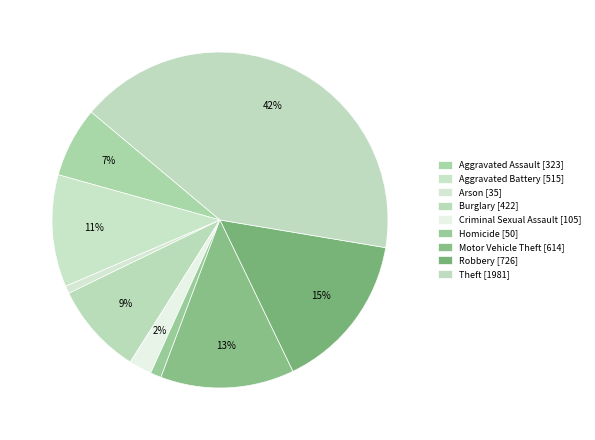

How much of the chart is everything except Aggravated Battery?

89.2%